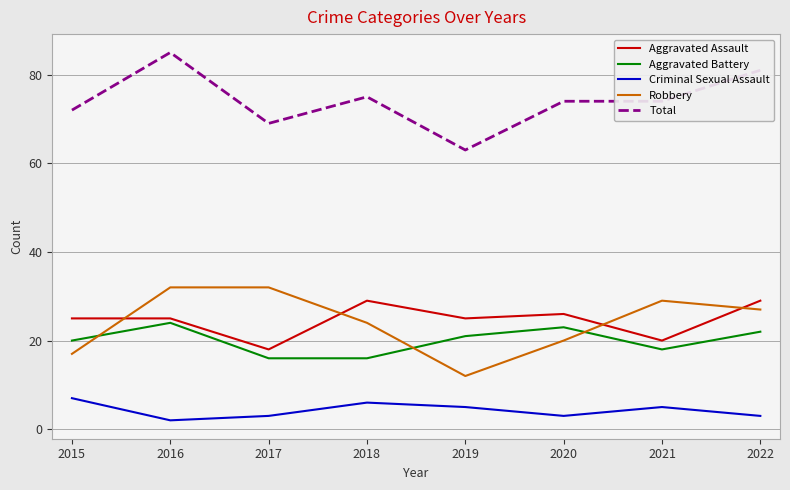

Read the Aggravated Assault value at 2021, to the nearest 10.

20